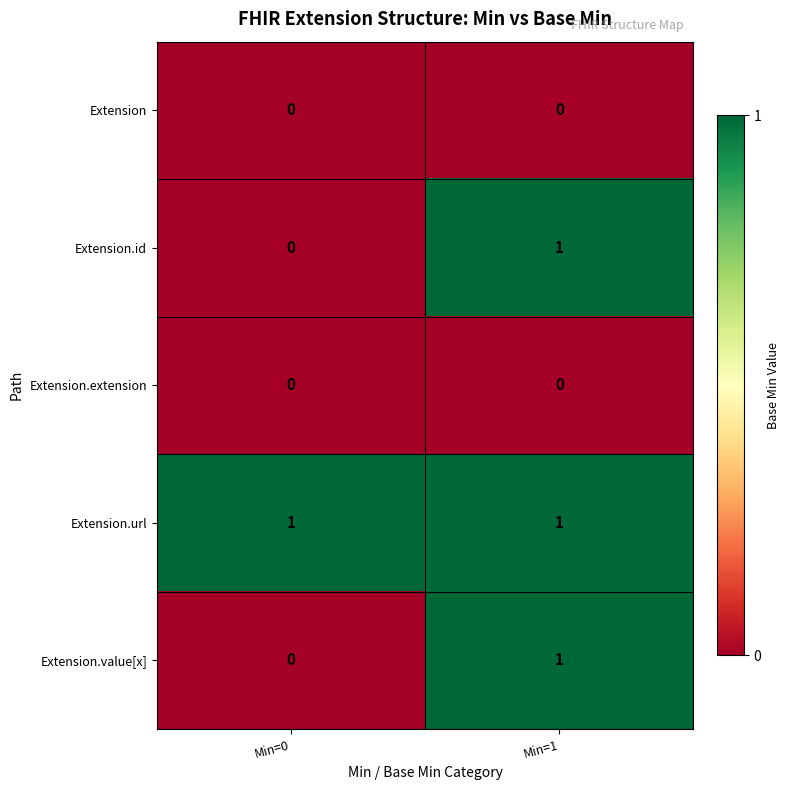

Where is Extension.value[x] nearest to the value 0?

Min=0